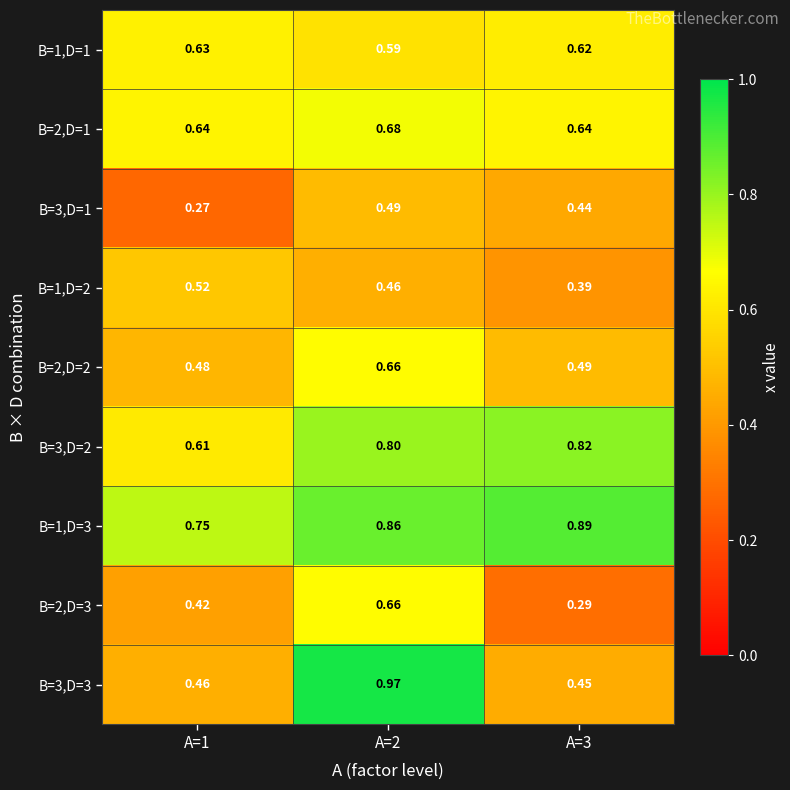

Is the value of B=3,D=3 at A=2 greater than the value of B=3,D=2 at A=2?

Yes